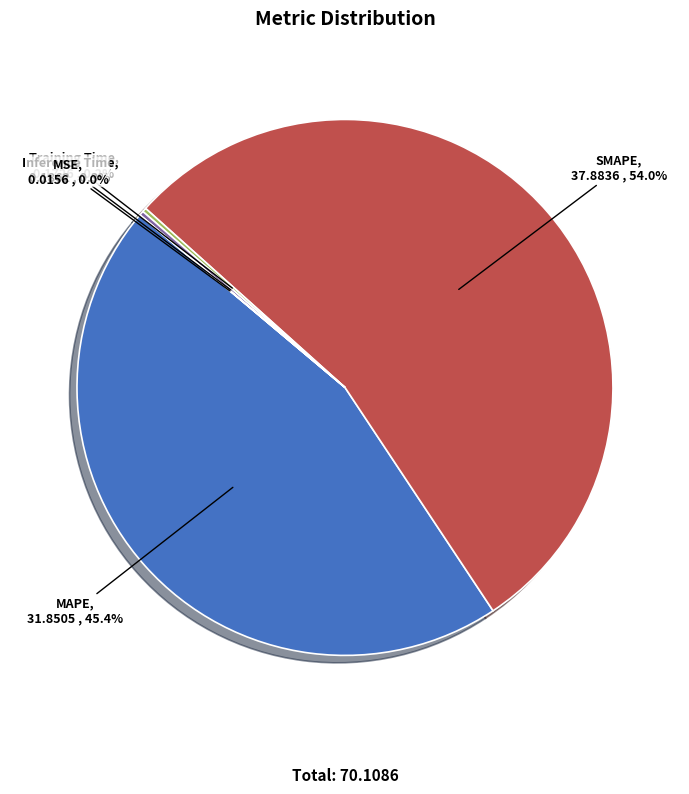

Does any single category account for the majority?

Yes